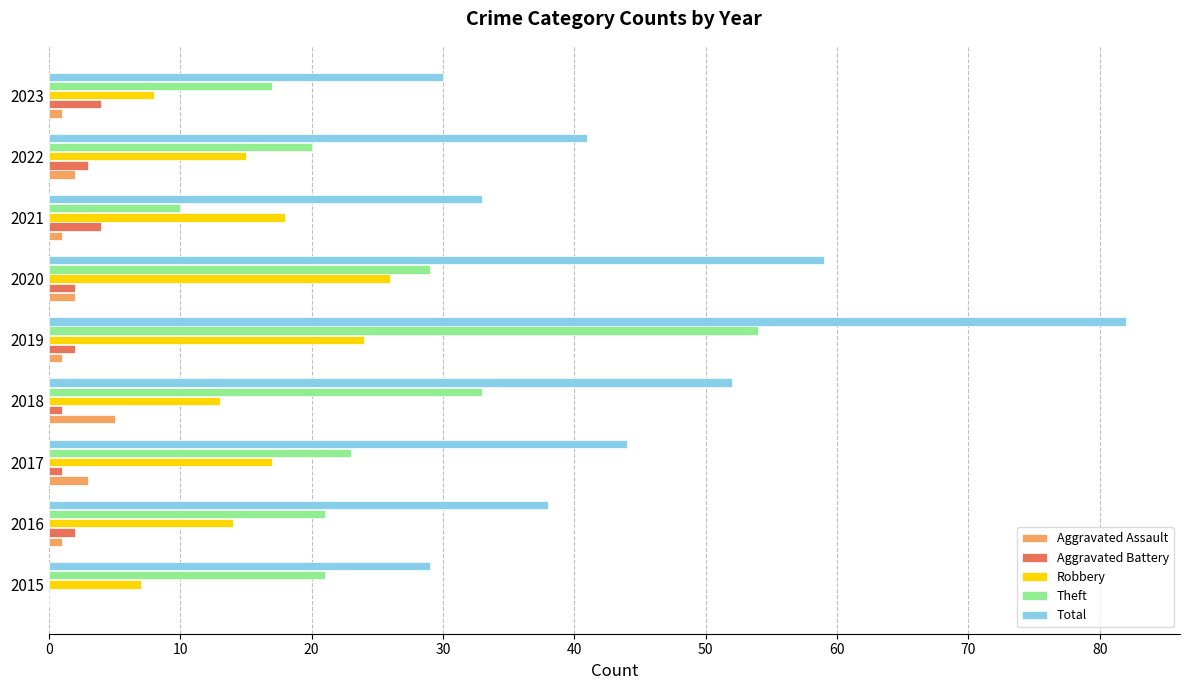

What is the sum of all Robbery values?

142